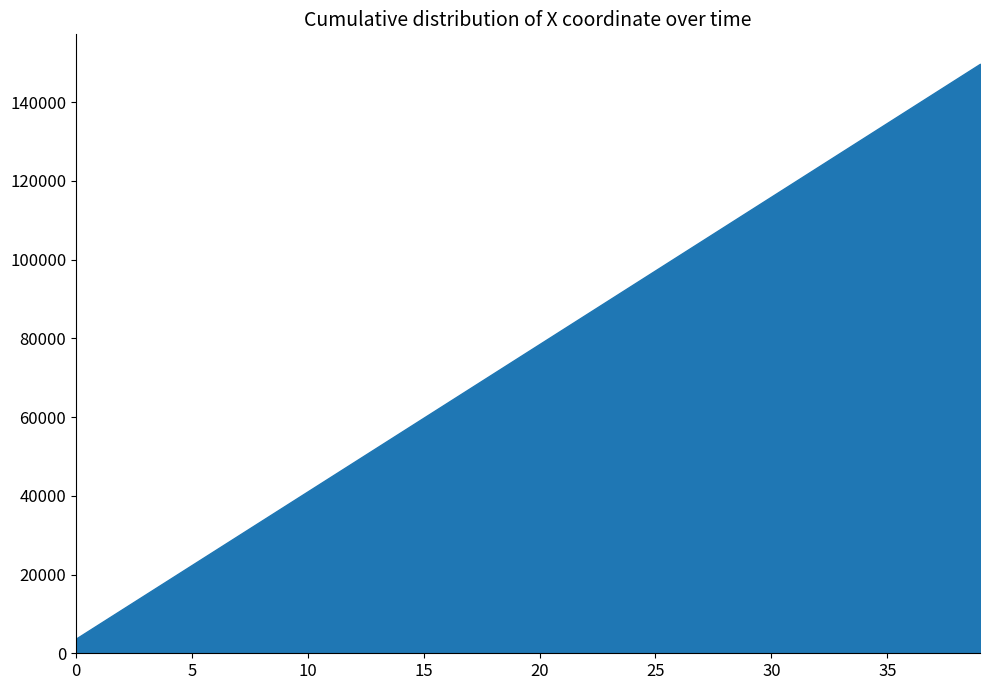

What is the minimum value shown in the chart?

3738.9